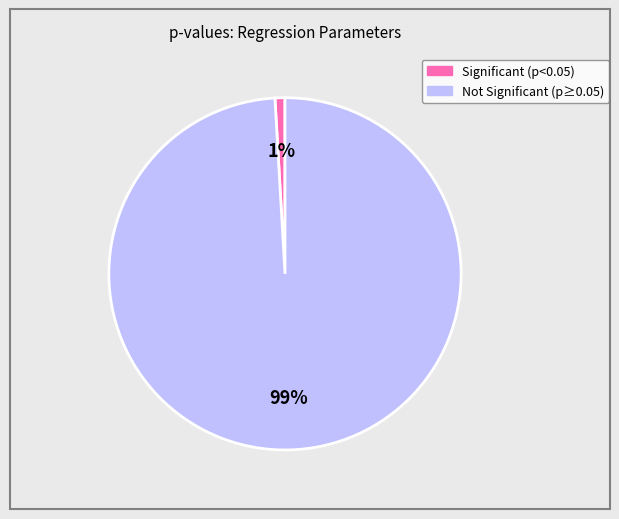

To the nearest percent, what is the average slice percentage?

50%